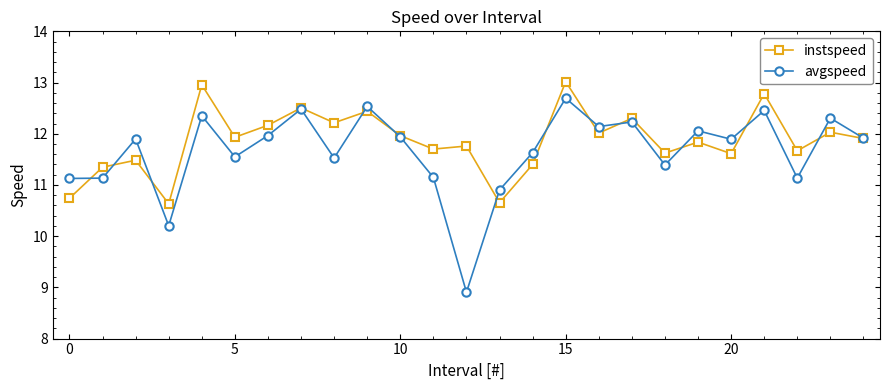

Does the chart have visible grid lines?

No